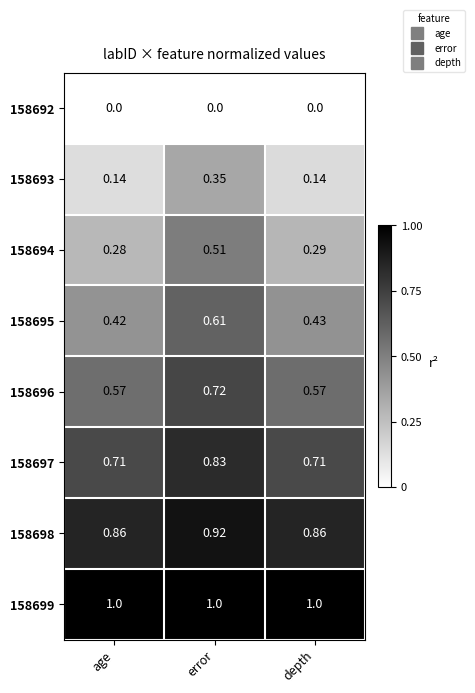

List the labels in order of 158695 value, smallest first.

age, depth, error